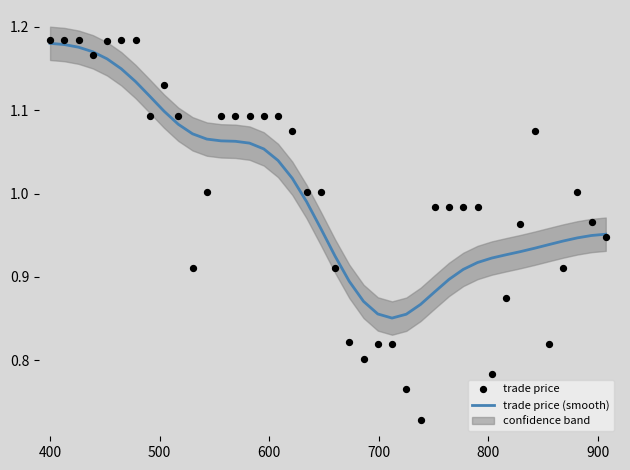

Which series reaches the maximum Y coordinate?

trade price